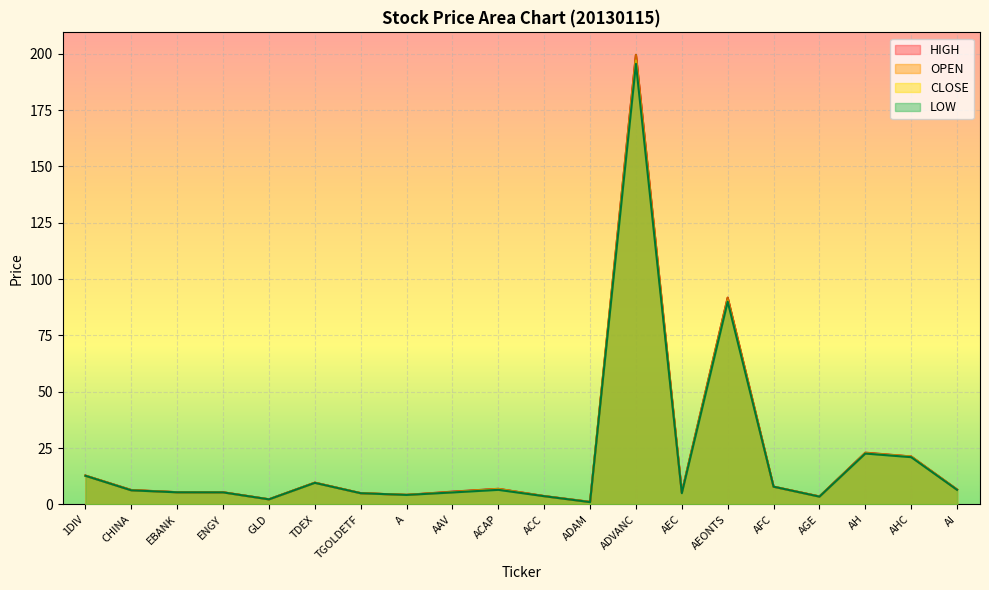

Which series has the widest spread of values?

OPEN